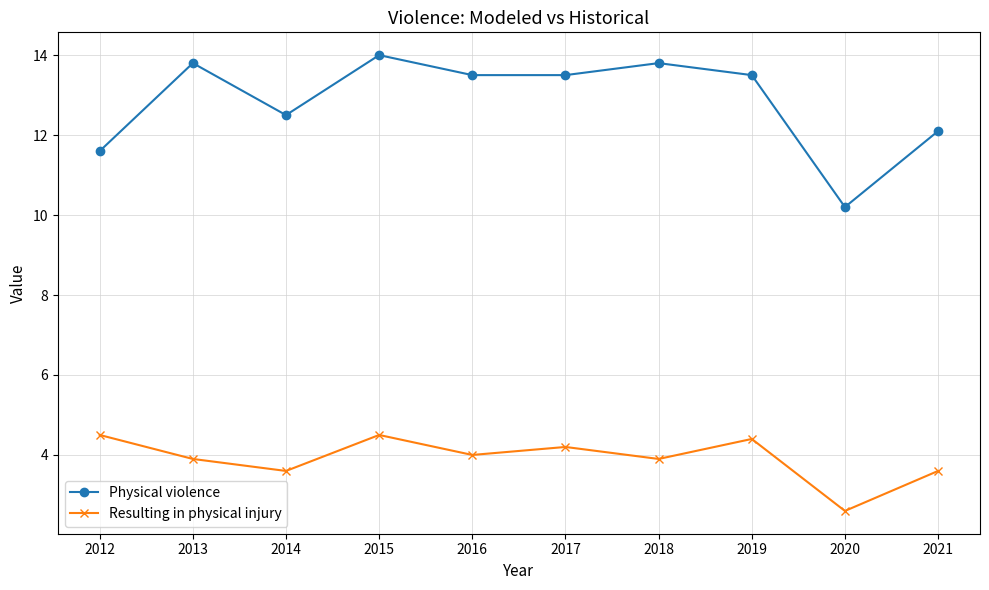

Reading left to right, what are all the values shown in this chart?

Physical violence: 2012=11.6	2013=13.8	2014=12.5	2015=14.0	2016=13.5	2017=13.5	2018=13.8	2019=13.5	2020=10.2	2021=12.1
Resulting in physical injury: 2012=4.5	2013=3.9	2014=3.6	2015=4.5	2016=4.0	2017=4.2	2018=3.9	2019=4.4	2020=2.6	2021=3.6